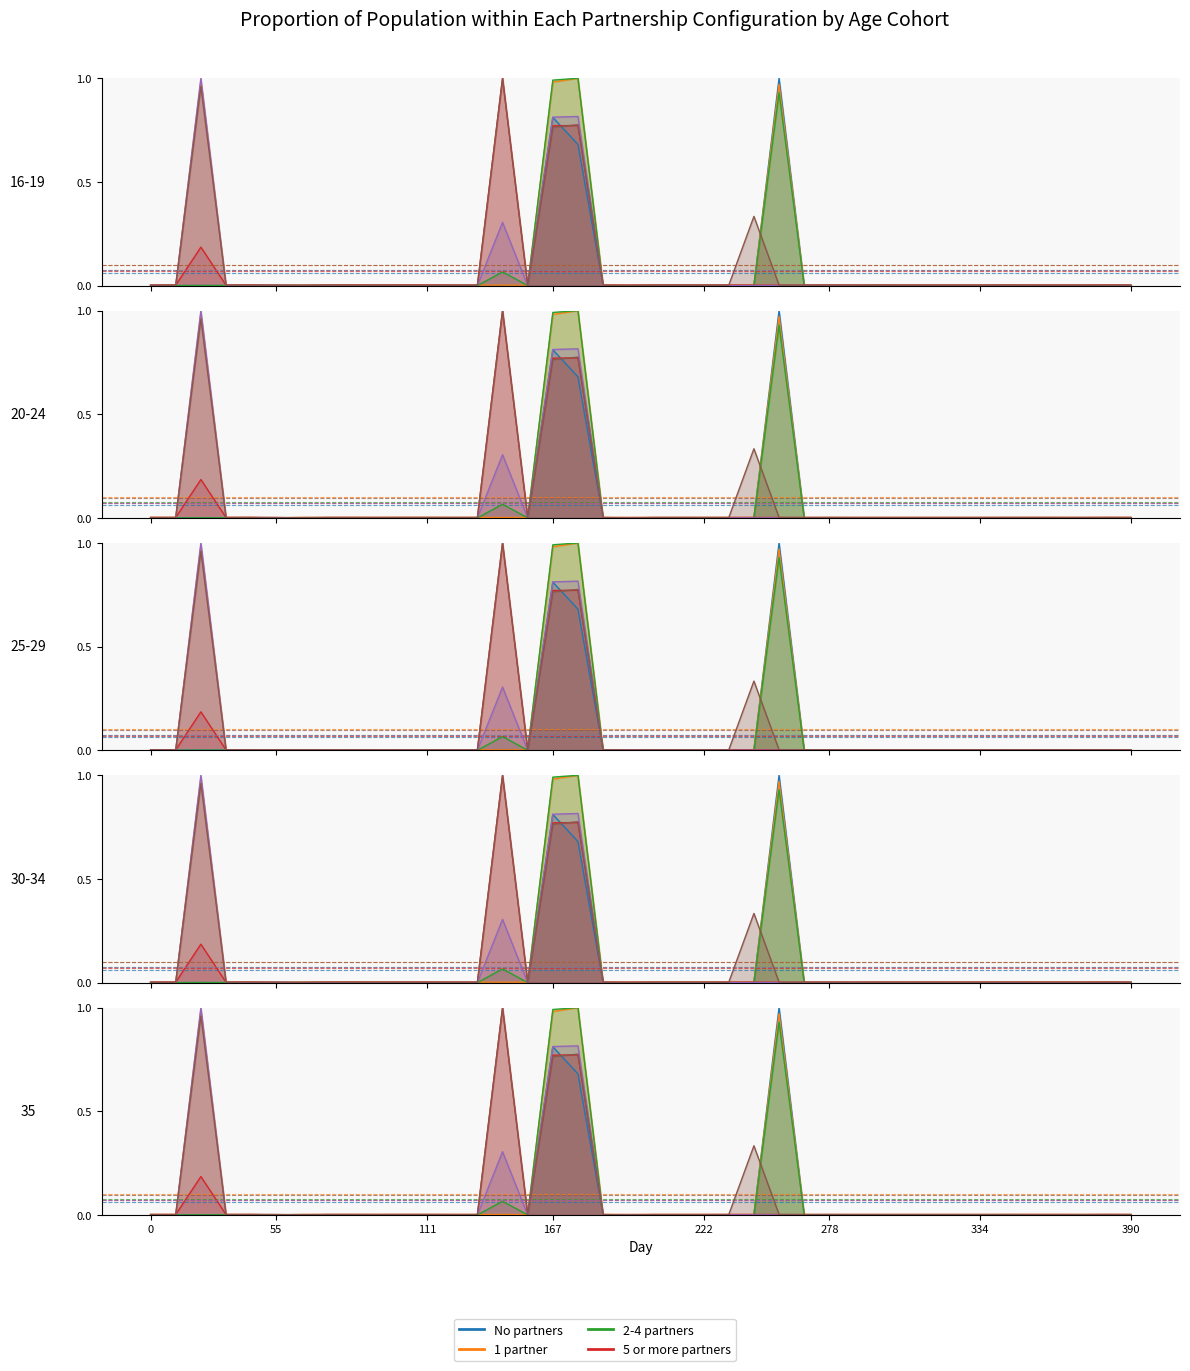

The No partners series shows 0.0 at 34. True or false?

False